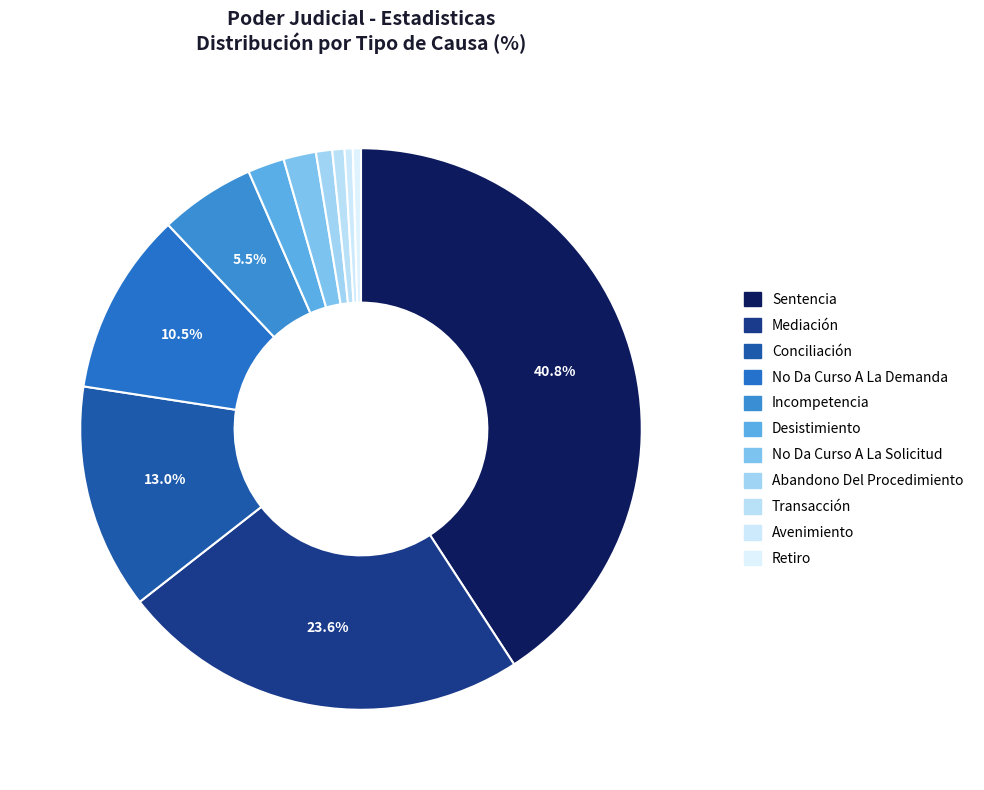

How many segments does this pie chart have?

11